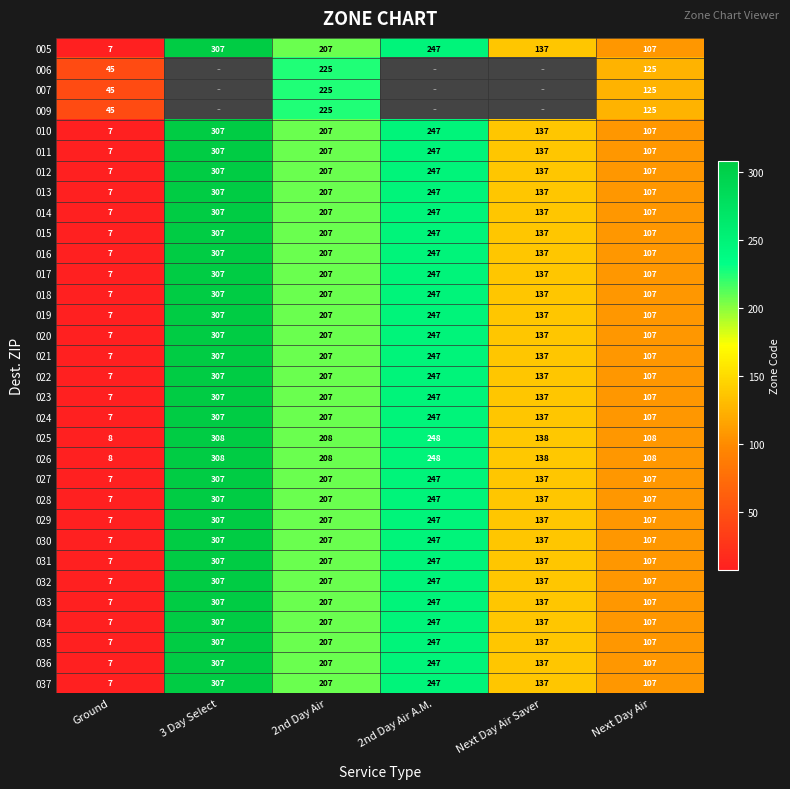

What is the difference between the second highest and minimum values in the 036 series?

240